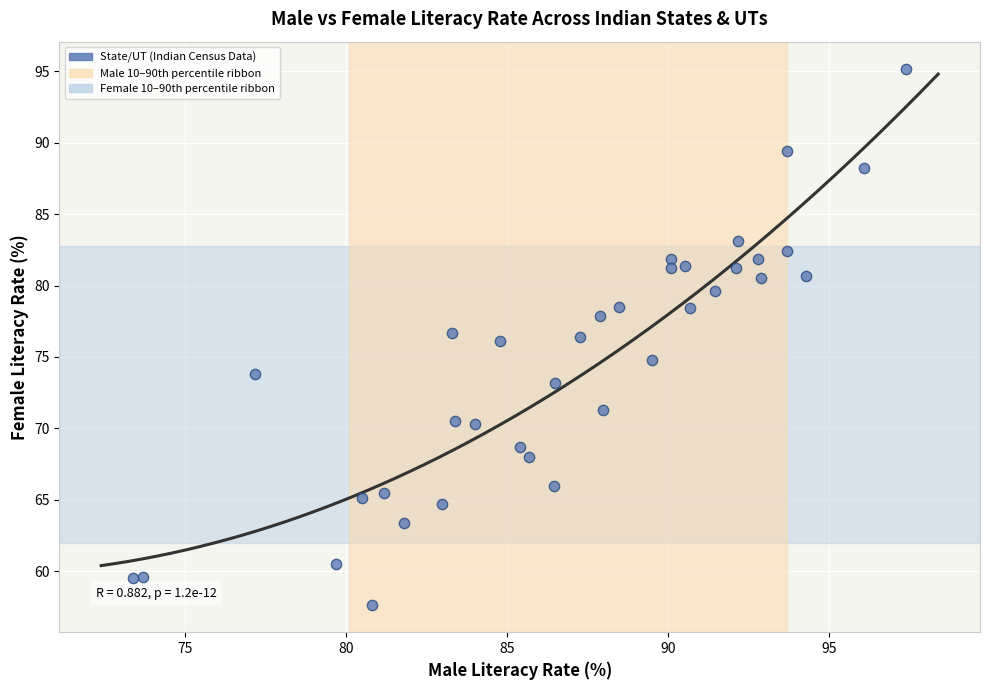

What is the range of X values (max minus min)?

24.0